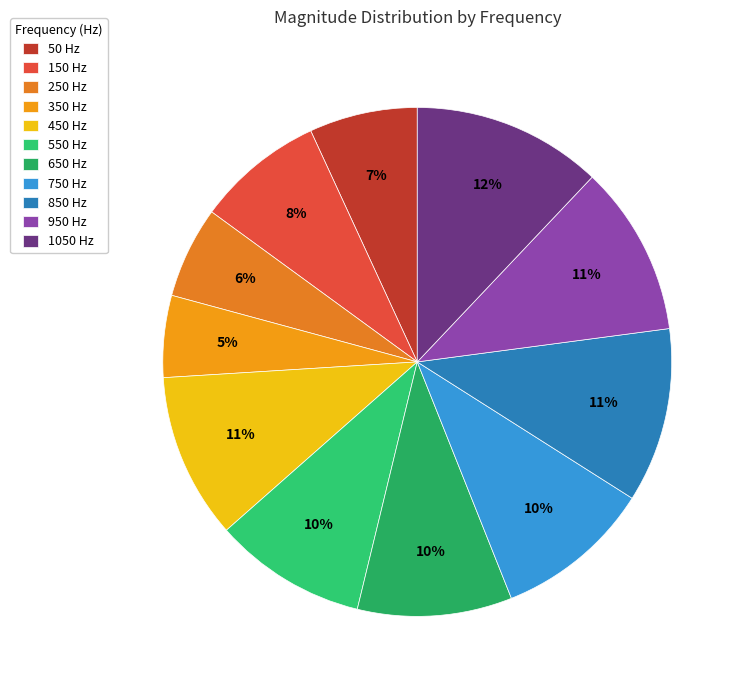

What percentage is the 150 Hz slice, to the nearest percent?

8%